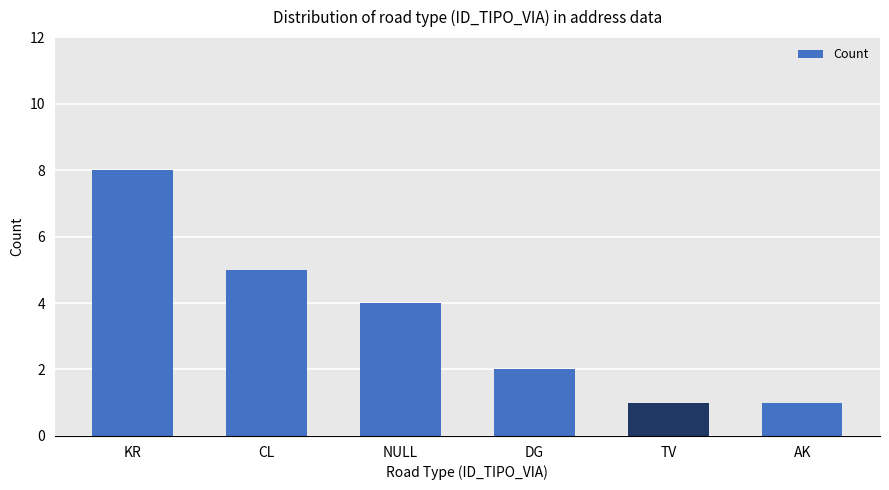

Reading right to left, transcribe all the data shown in this chart.

1	1	2	4	5	8